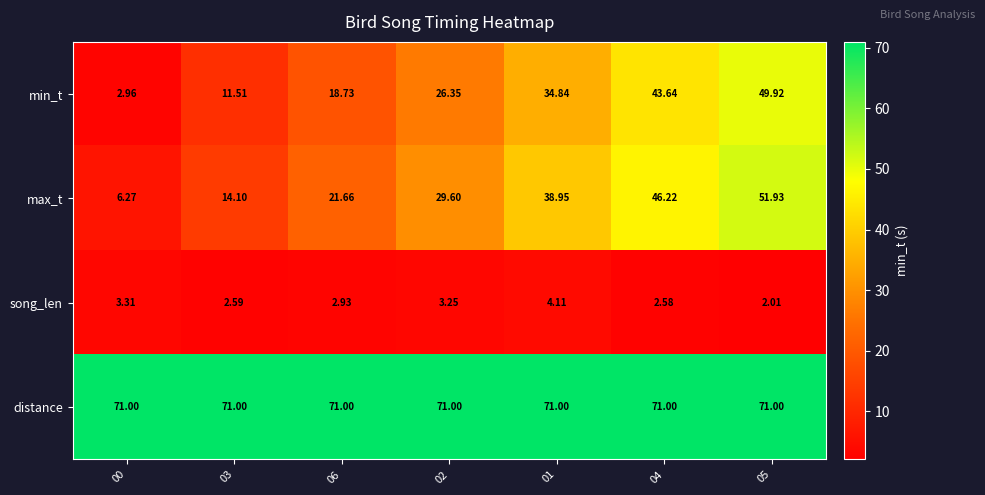

Between 03 and 06, which series saw the biggest shift?

max_t